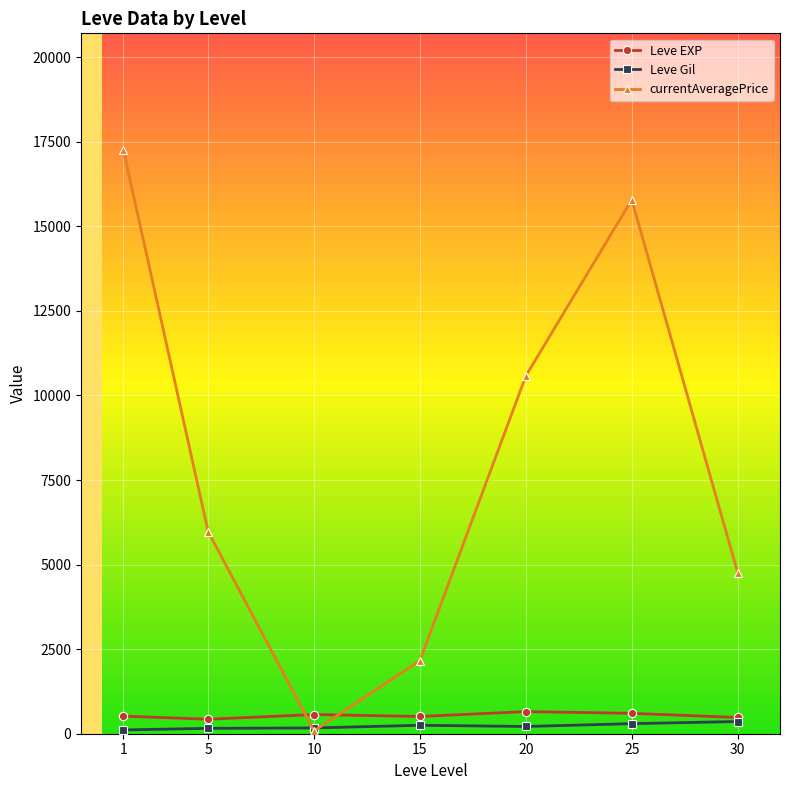

Rank the series by their maximum value, from highest to lowest.

currentAveragePrice, Leve EXP, Leve Gil